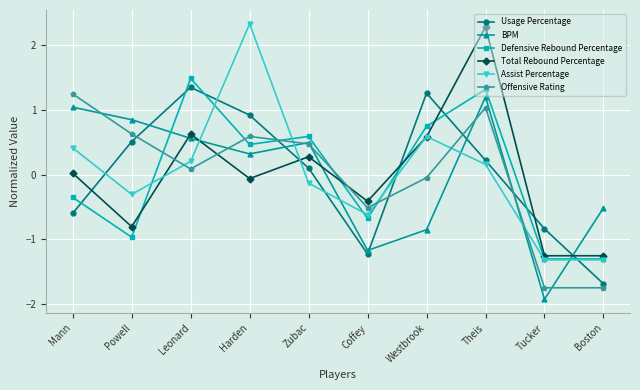

True or false: Usage Percentage has more than 2 interior local peaks.

False